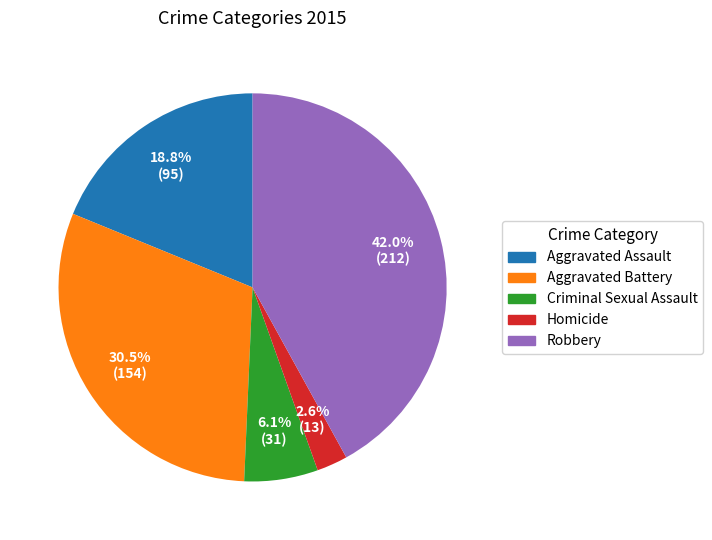

To the nearest percent, what is the difference between the Aggravated Battery and Criminal Sexual Assault slice percentages?

24%